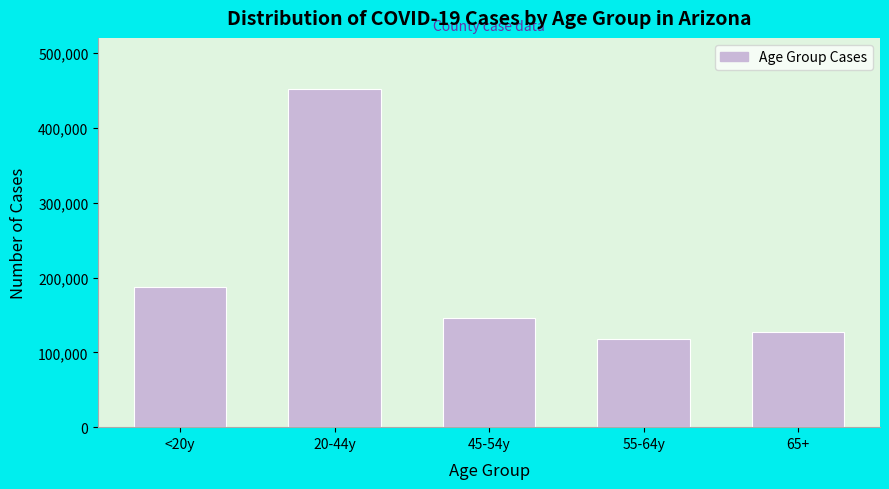

Reading left to right, transcribe all the data shown in this chart.

187577	452350	146270	118390	127826